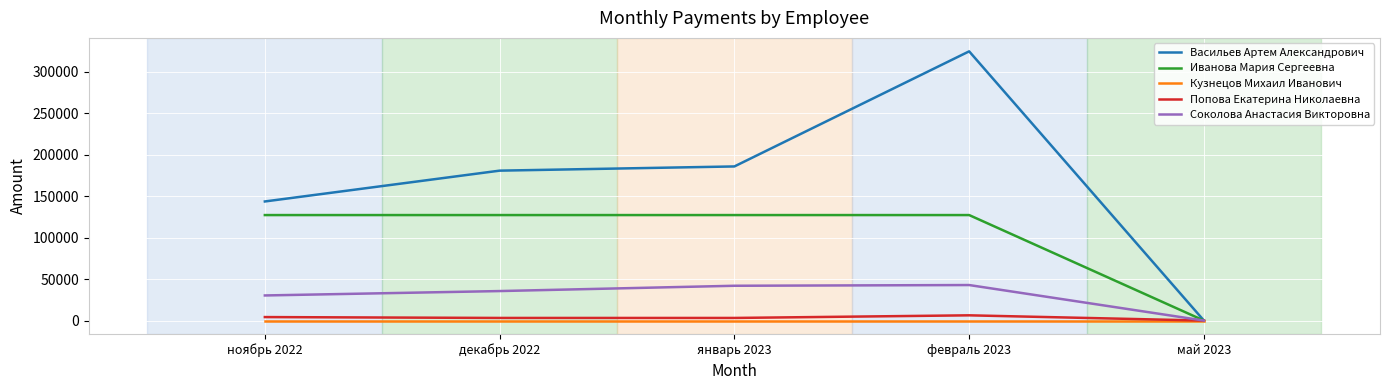

List the series in order of their peak value, lowest first.

Кузнецов Михаил Иванович, Попова Екатерина Николаевна, Соколова Анастасия Викторовна, Иванова Мария Сергеевна, Васильев Артем Александрович